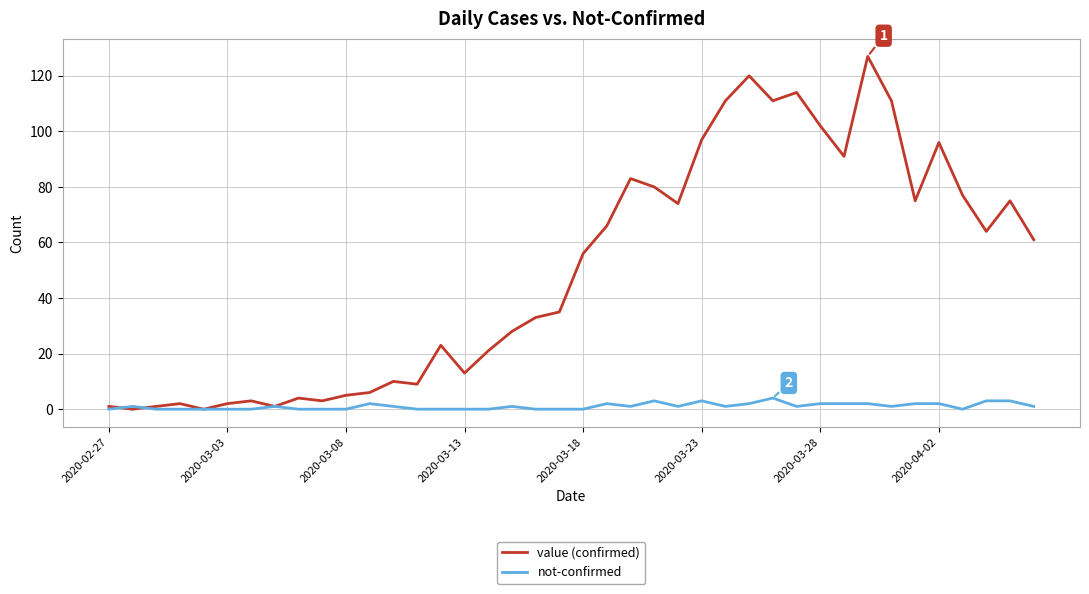

Rank the series by their average value, from highest to lowest.

value (confirmed), not-confirmed